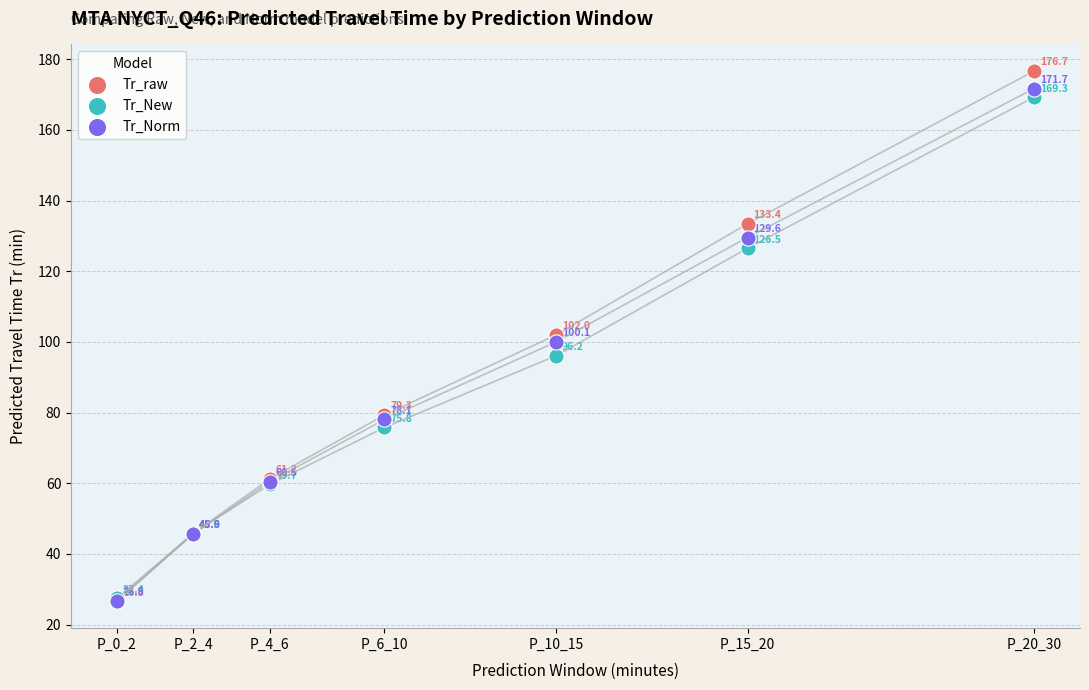

What are all the series names shown in the legend?

Tr_raw, Tr_New, Tr_Norm